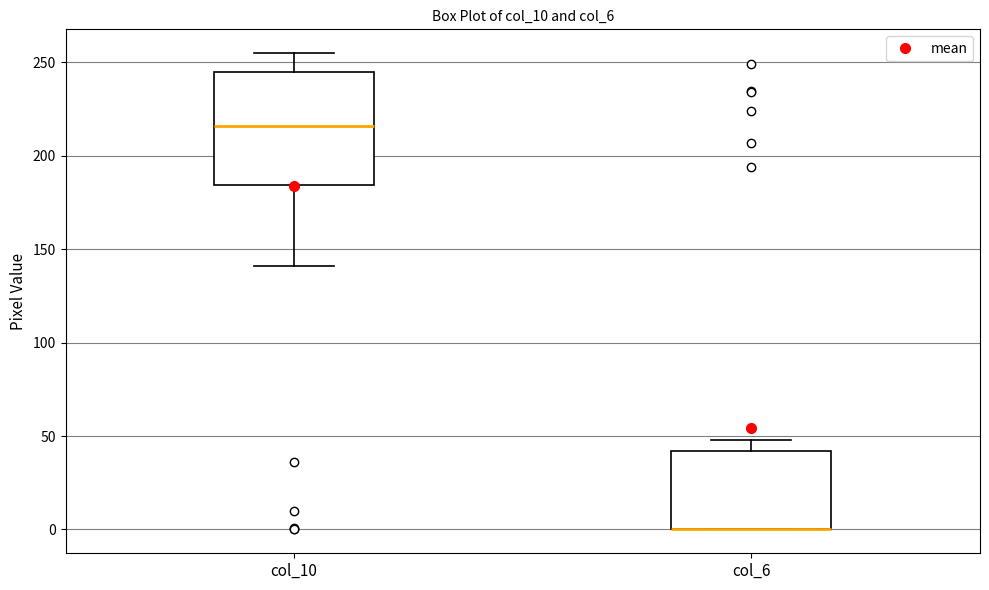

Where does the median line of the box for col_10 sit on the y-axis? The values are not printed on the chart, so give them approximately, as read against the axis.

215